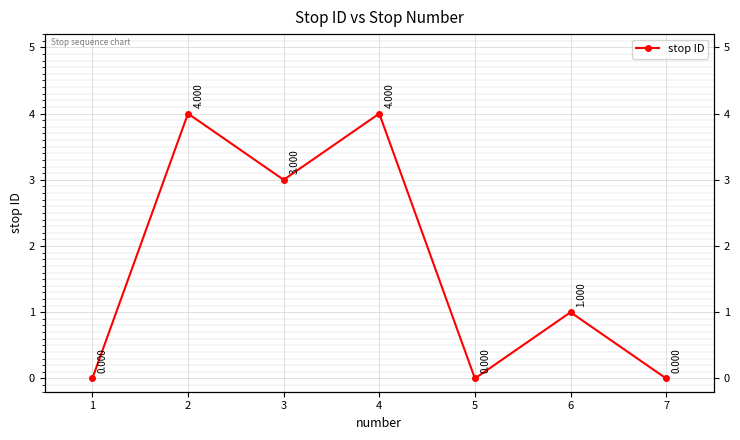

How many series are shown in this chart?

1